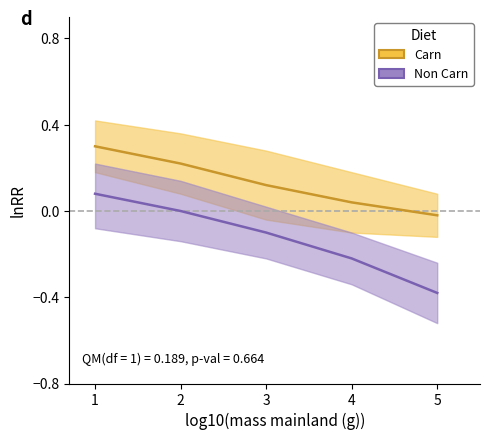

True or false: Non Carn and Carn intersect in this chart.

False